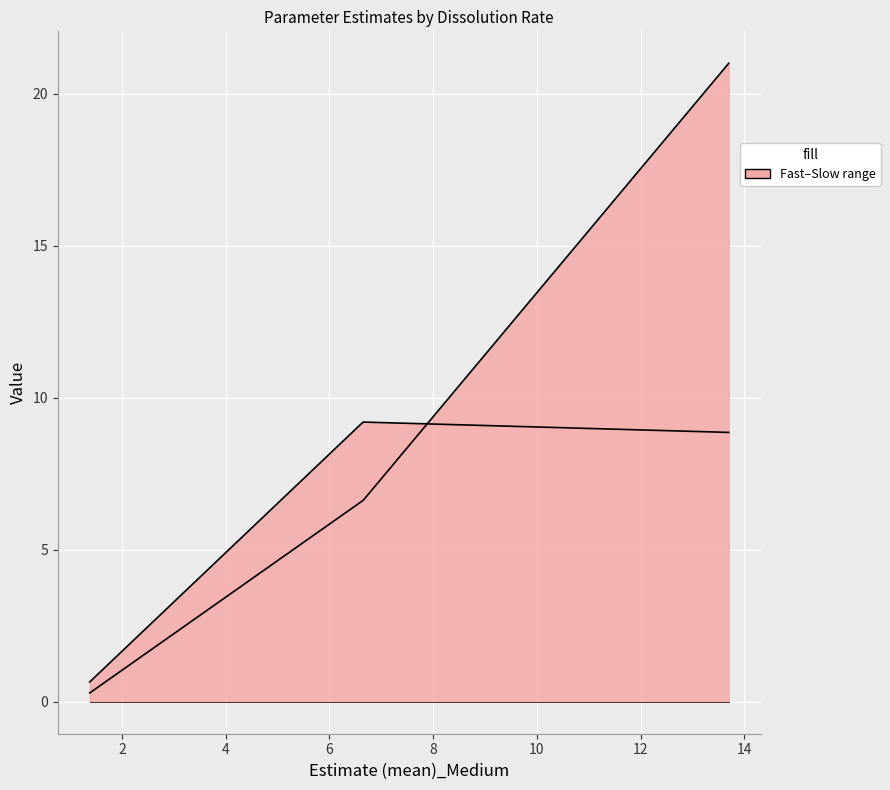

At which category does the chart reach its peak across all series?

13.7